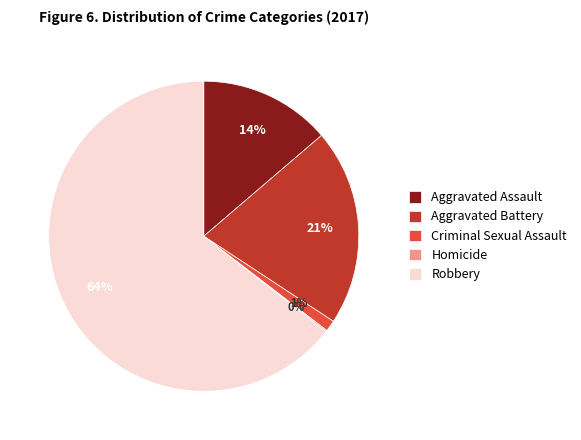

Do Robbery and Criminal Sexual Assault together represent more than half of the pie?

Yes